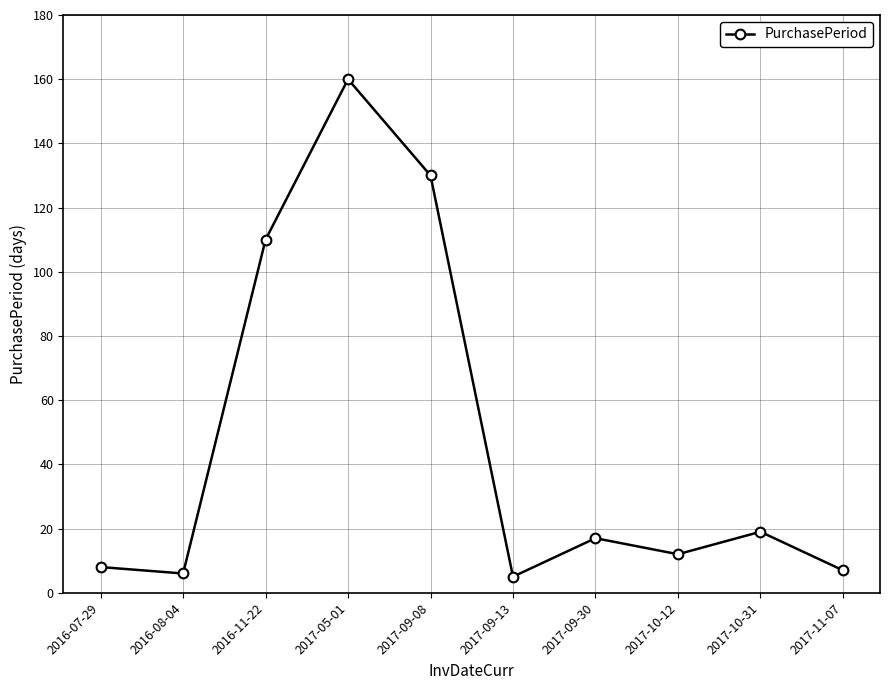

What is the average value?

47